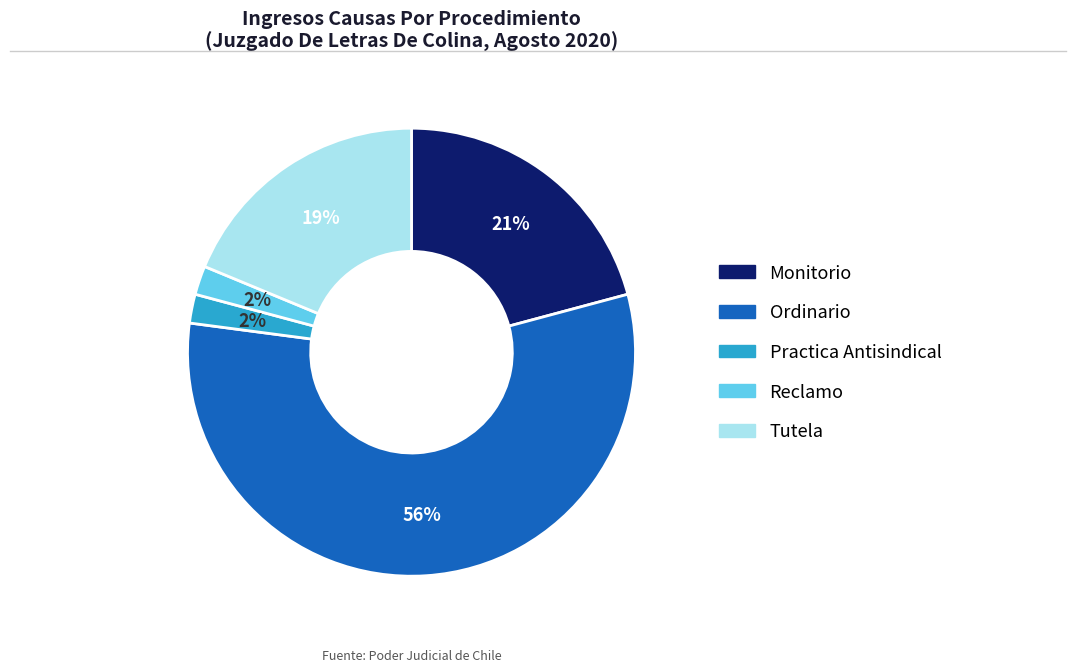

Approximately how many times larger is the value at Reclamo compared to Monitorio?

0.1